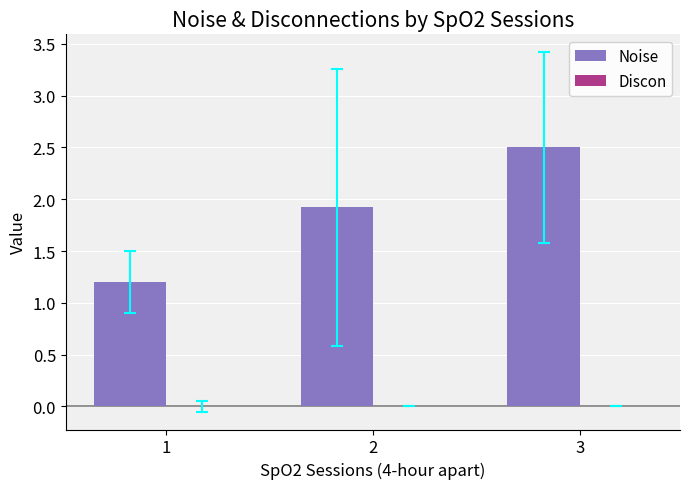

Reading right to left, what are all the values shown in this chart?

3=2.5	2=1.9	1=1.2